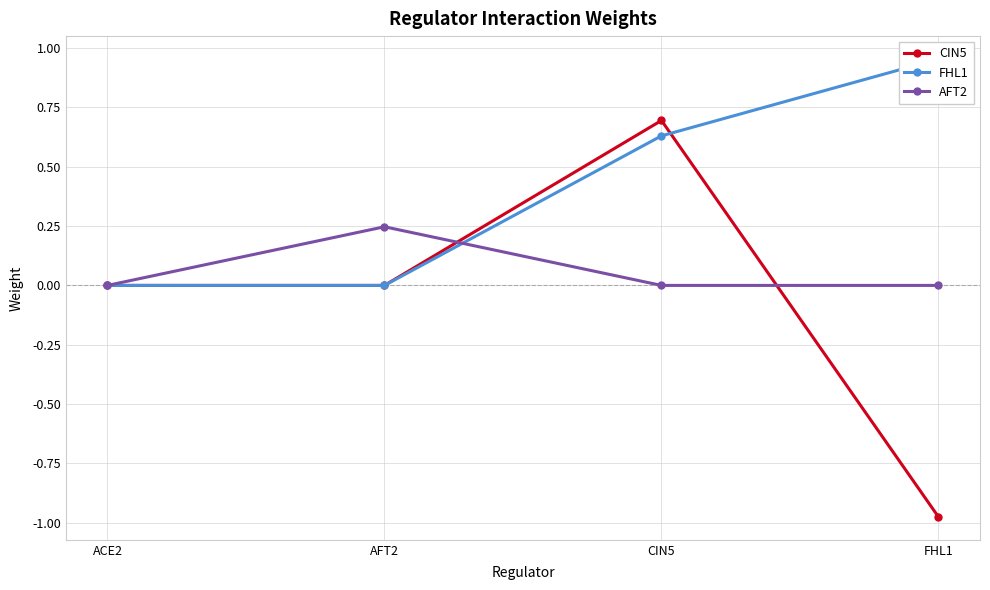

Between FHL1 and CIN5, which is larger?

CIN5